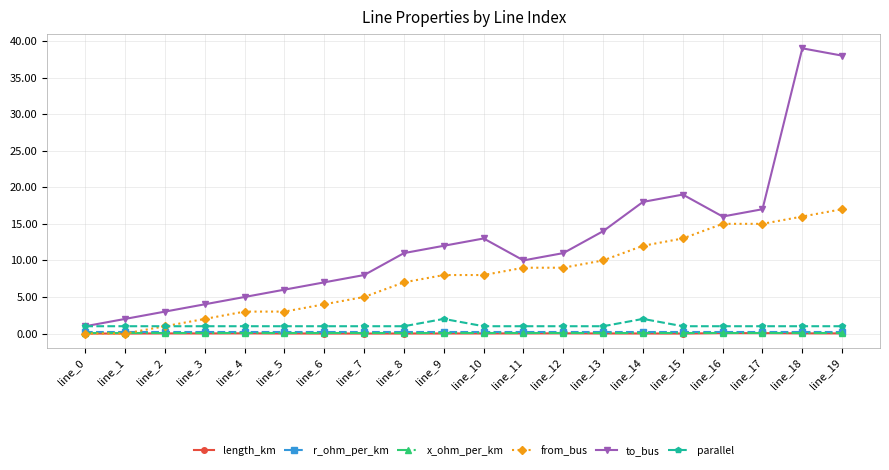

What is the value of the from_bus point at the 20th from the left?

17.0